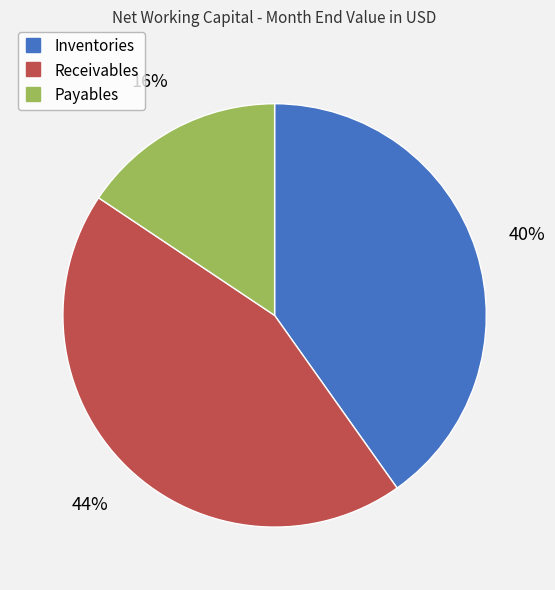

True or false: Inventories accounts for 49% of the total.

False